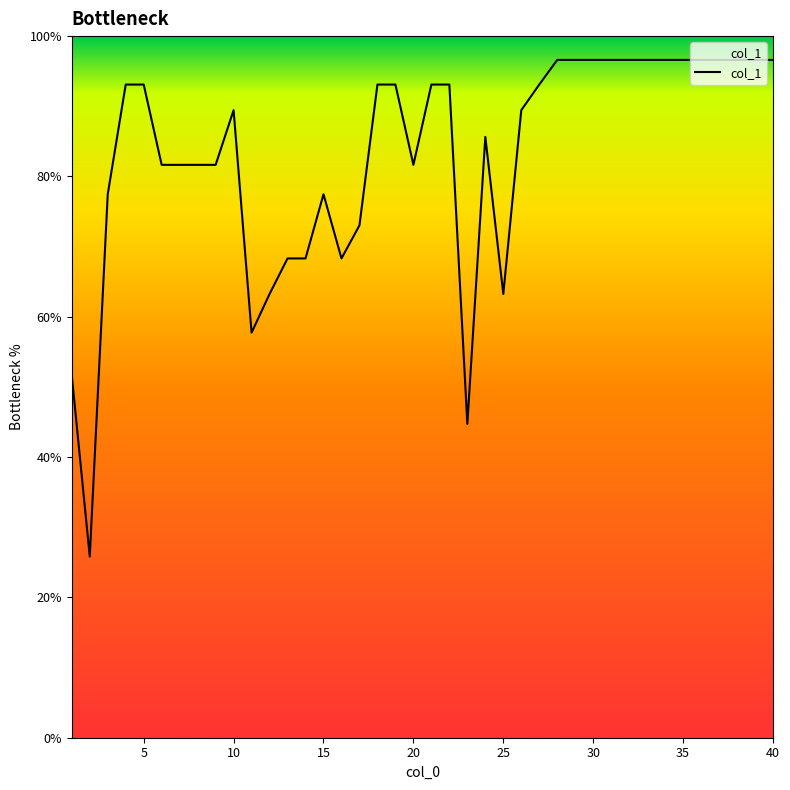

What is the difference between the maximum and minimum values?

70.8